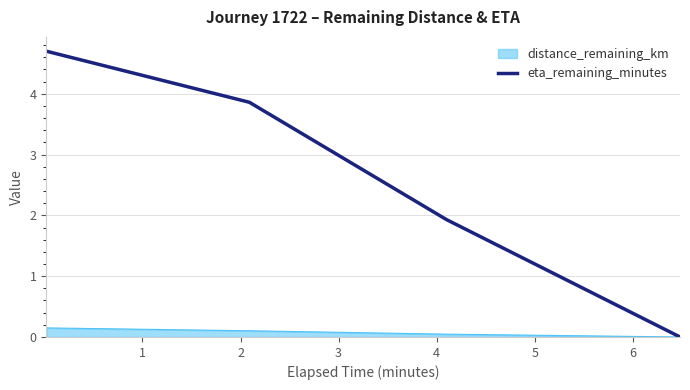

Rank the series by their average value, from lowest to highest.

distance_remaining_km, eta_remaining_minutes